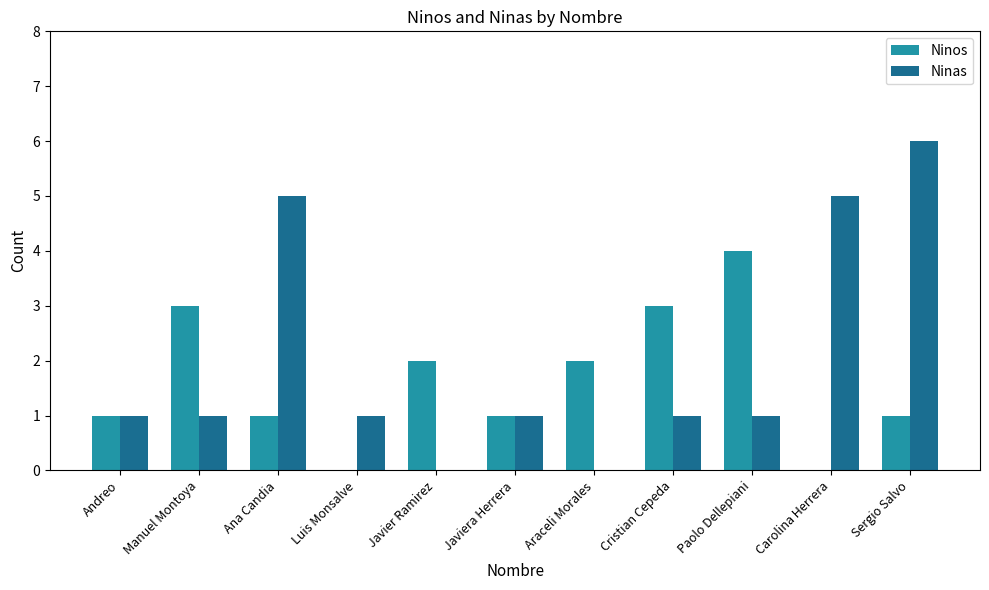

The Ninas series shows 9 at Sergio Salvo. True or false?

False